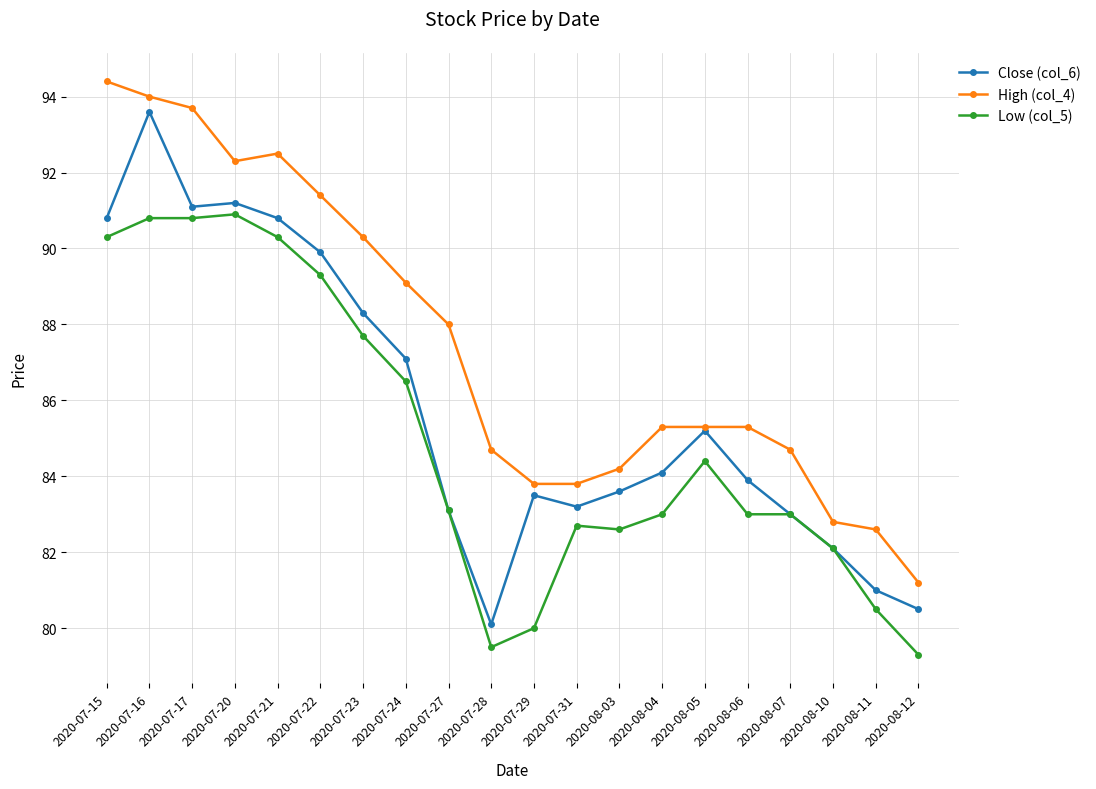

What is the value of the Low (col_5) point at the 19th from the left?

80.5